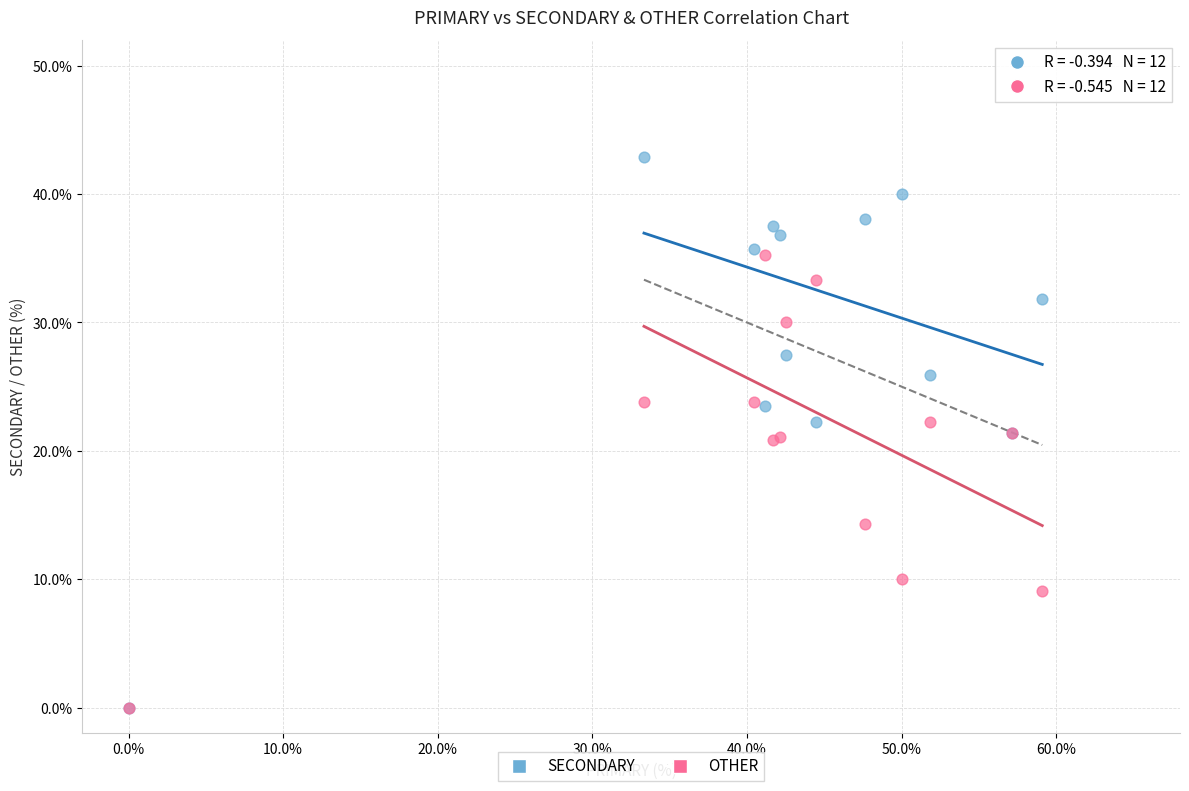

In the OTHER series, what Y value is closest to 17?

14.3